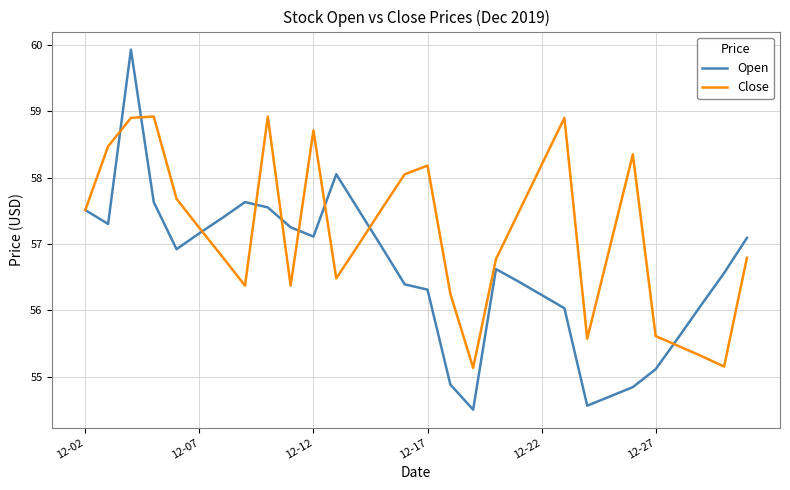

Which series has the largest total across all categories?

Close